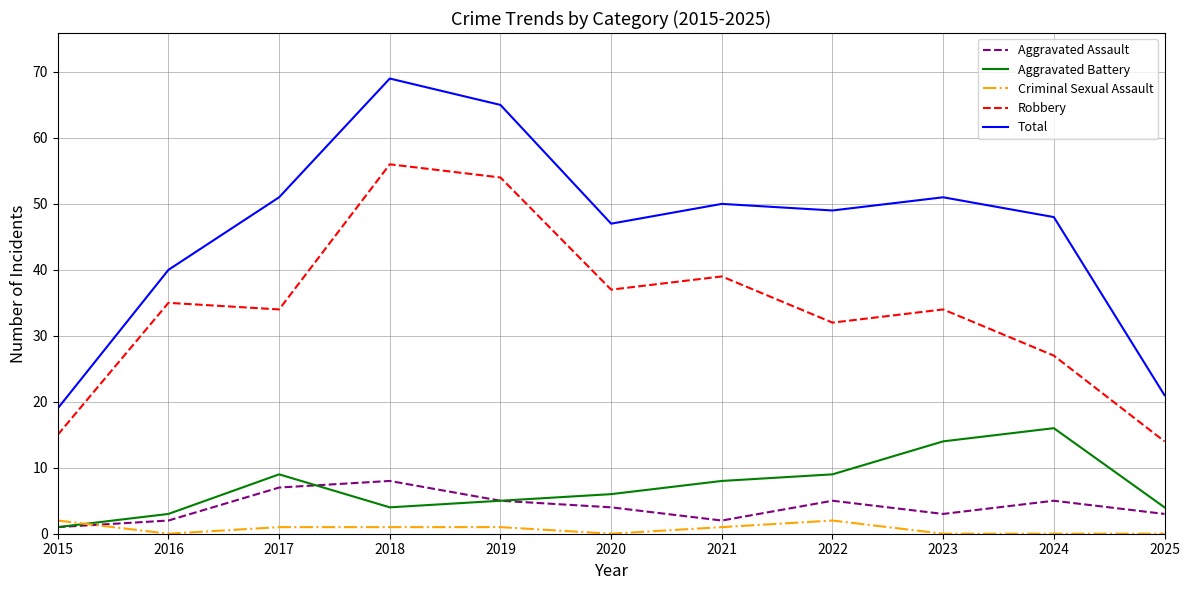

Is the value of Aggravated Battery at 2025 greater than the value of Criminal Sexual Assault at 2019?

Yes